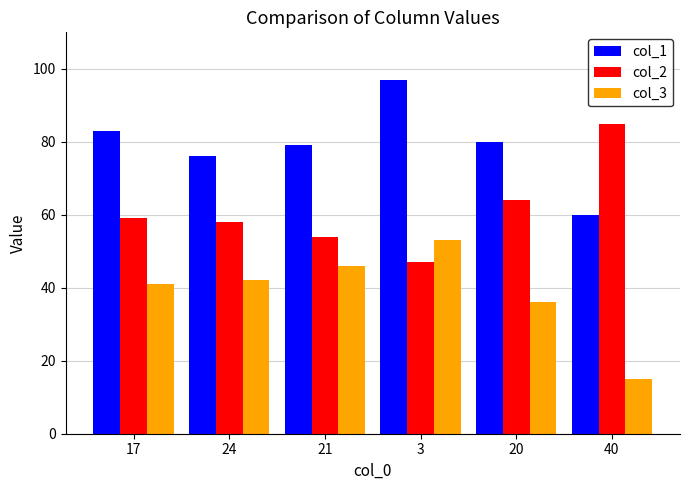

What is the label of the 2nd bar from the left?

24